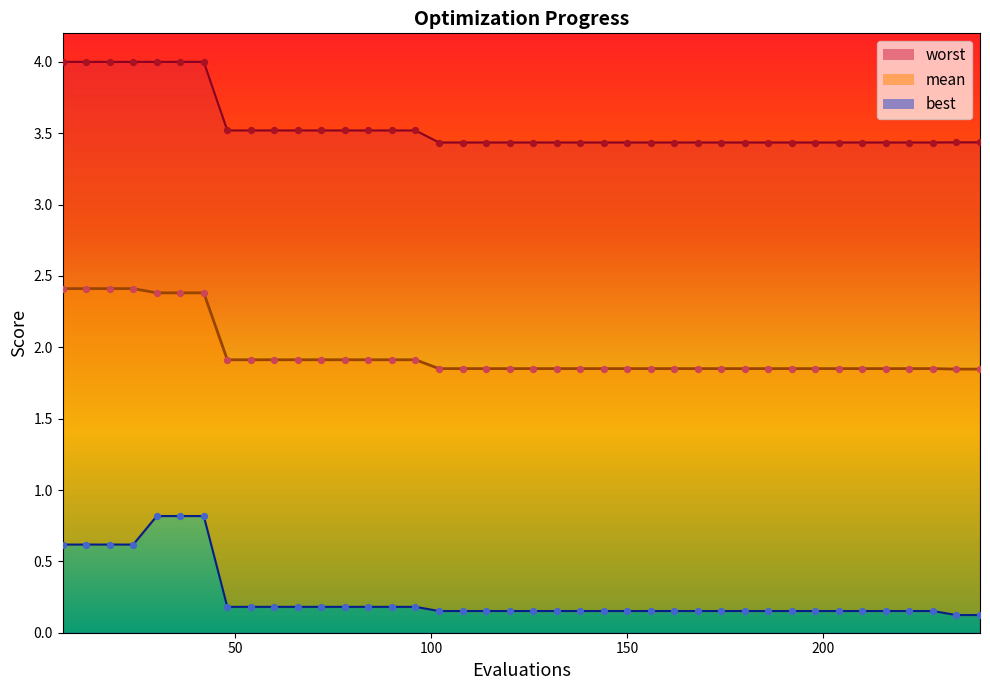

Which series contains the highest Y value?

worst